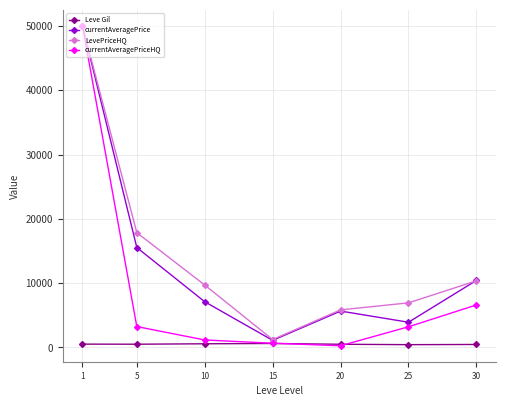

The value of currentAveragePrice at 25 is 1397.8. True or false?

False